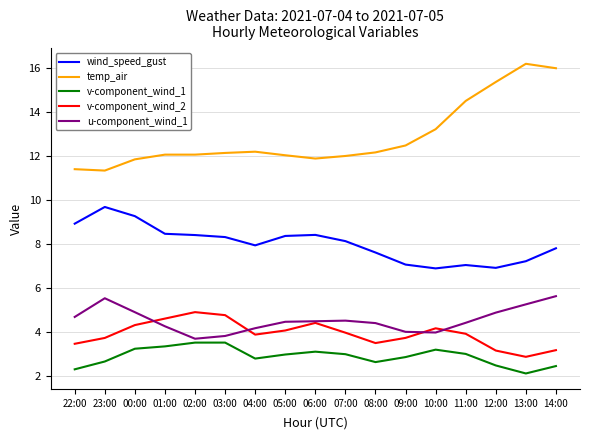

True or false: temp_air has a value of 4.8 at 22:00.

False